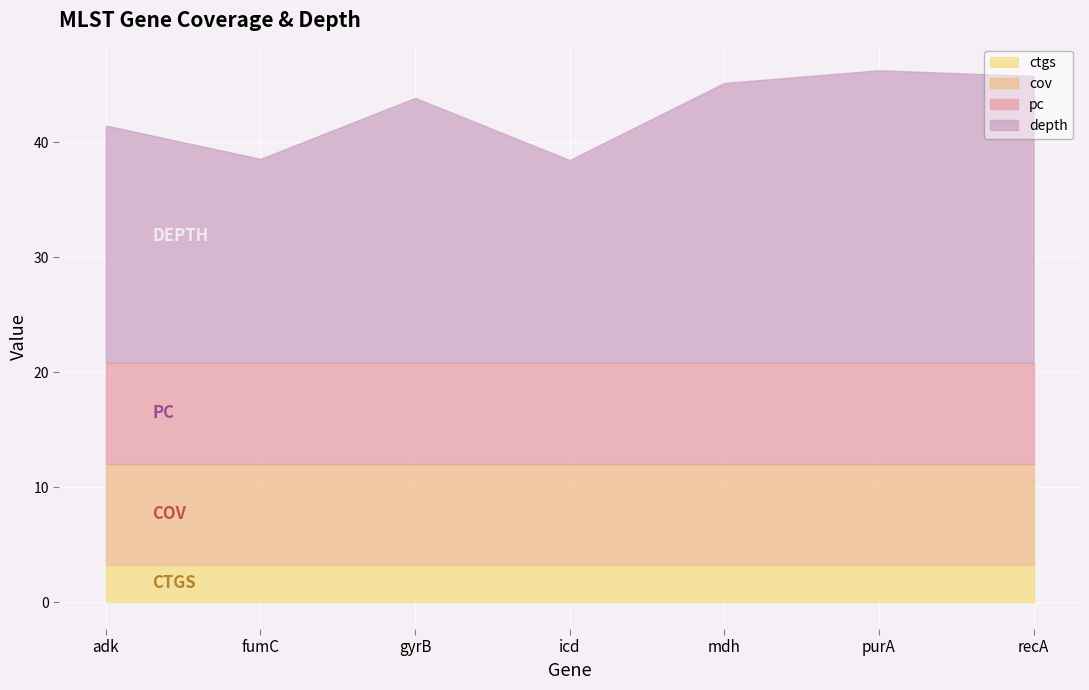

What are all the series names shown in the legend?

depth, cov, pc, ctgs